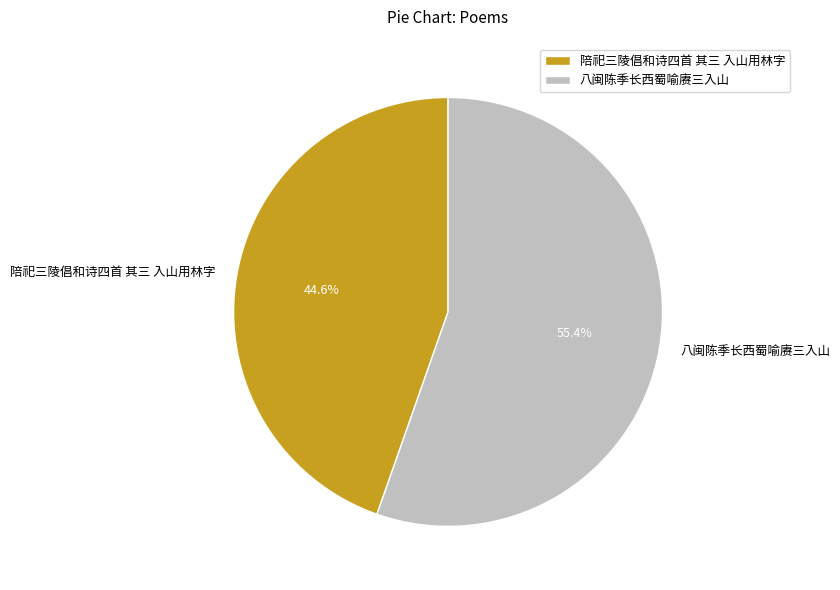

To the nearest percent, what is the average slice percentage?

50%